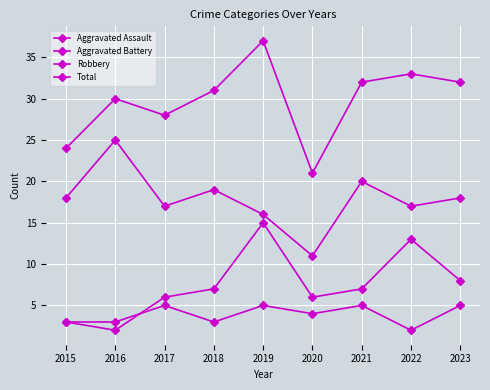

Rank the series at 2018 from lowest to highest value.

Aggravated Assault, Aggravated Battery, Robbery, Total